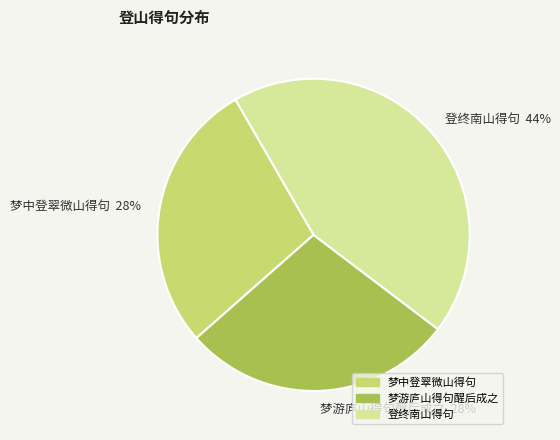

What percentage is the 梦游庐山得句醒后成之 slice, to the nearest percent?

28%